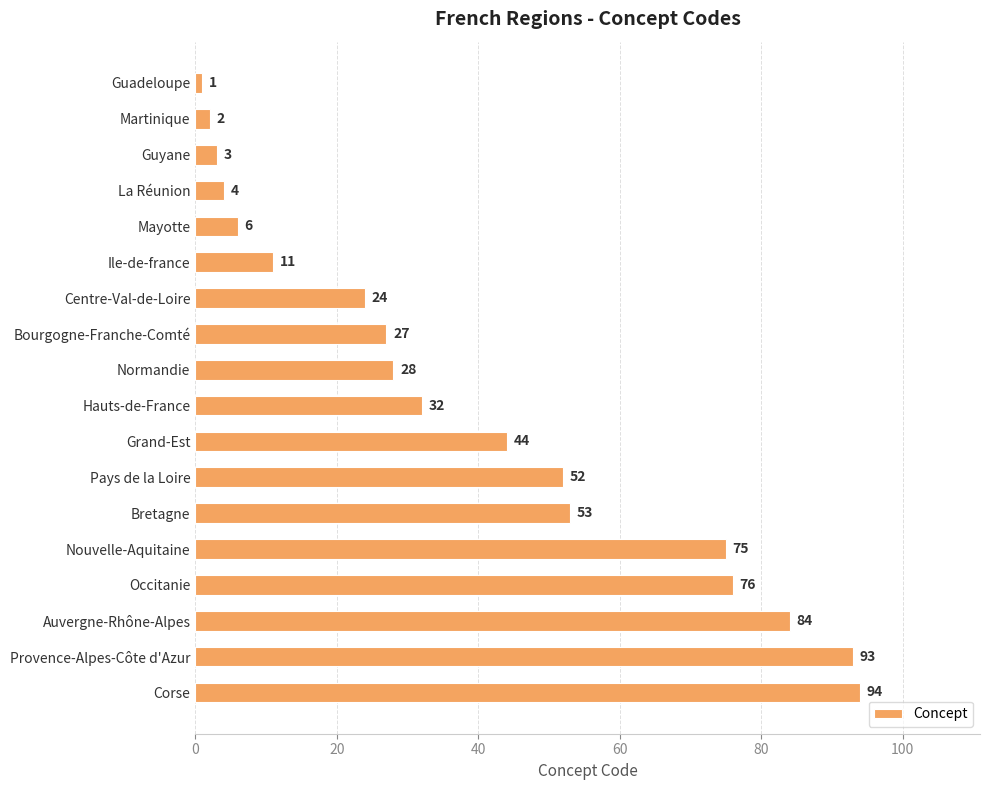

Rank the categories by value from lowest to highest.

Guadeloupe, Martinique, Guyane, La Réunion, Mayotte, Ile-de-france, Centre-Val-de-Loire, Bourgogne-Franche-Comté, Normandie, Hauts-de-France, Grand-Est, Pays de la Loire, Bretagne, Nouvelle-Aquitaine, Occitanie, Auvergne-Rhône-Alpes, Provence-Alpes-Côte d'Azur, Corse